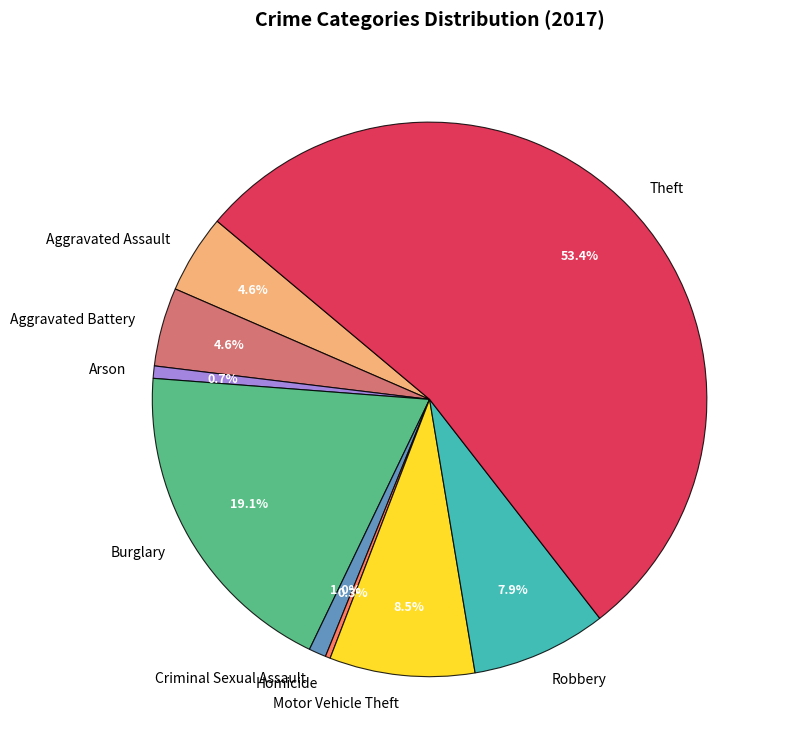

Is there any slice that represents more than half of the pie?

Yes